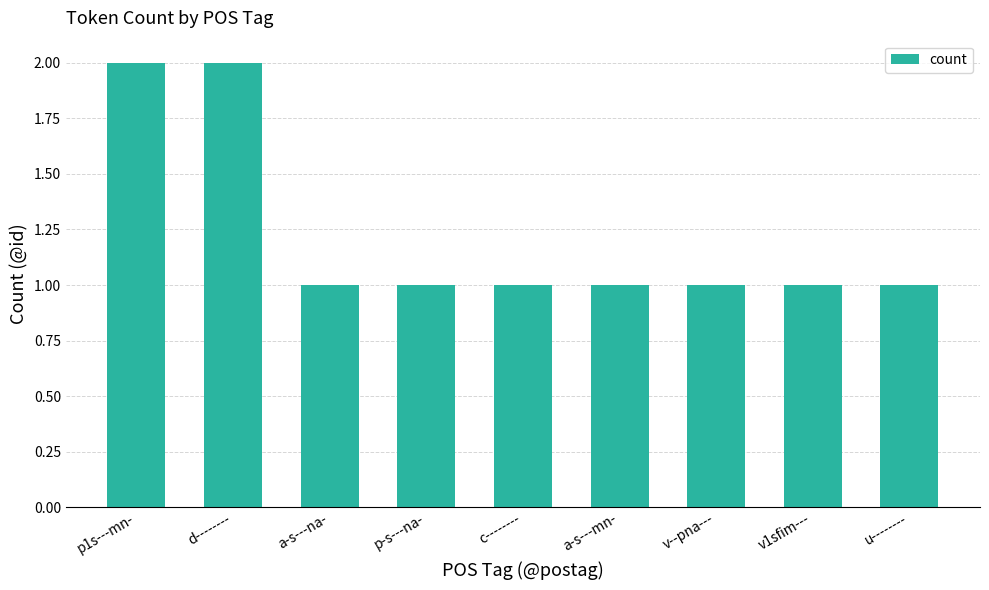

What is the value of the 9th bar from the left?

1